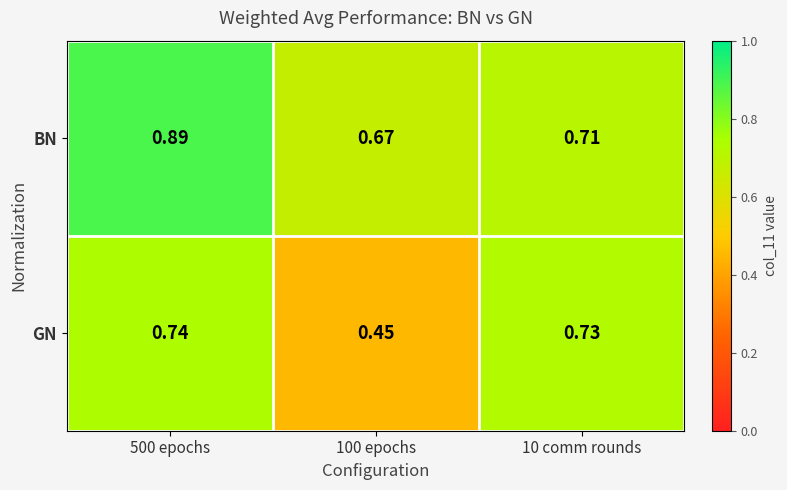

Which series has the largest total across all categories?

BN